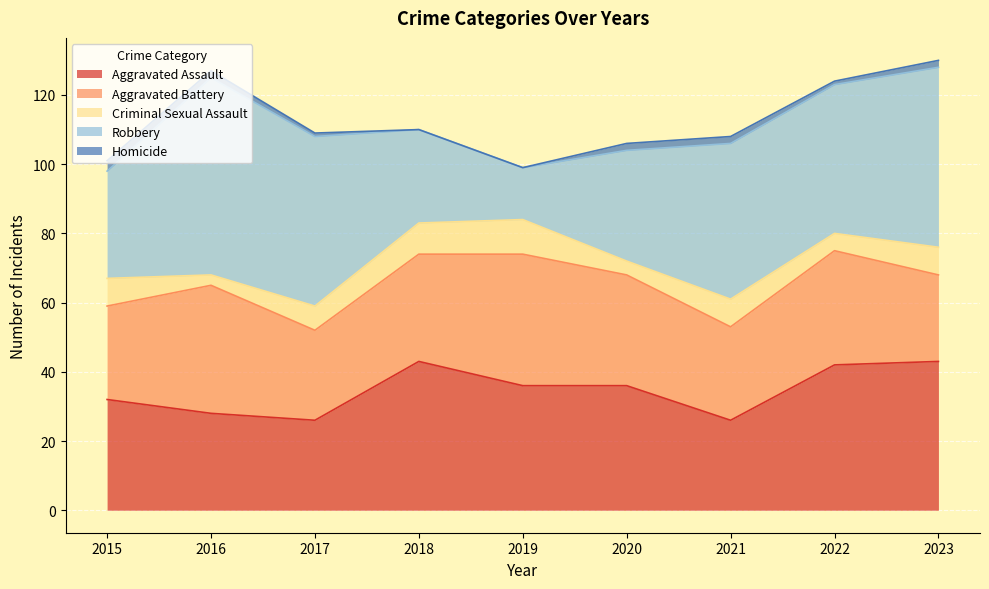

What is the spread (max minus min) of values at 2020?

34